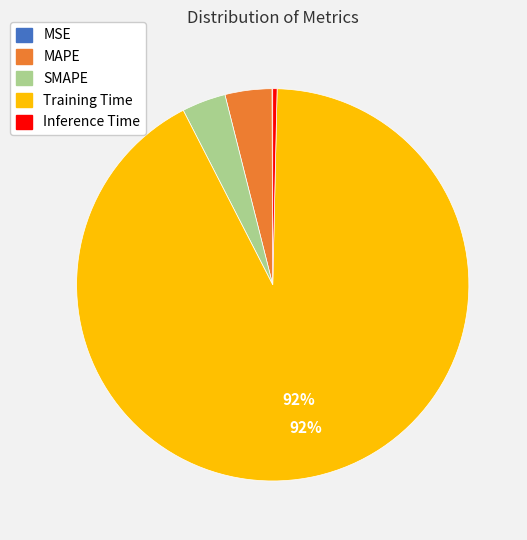

Which category accounts for the majority?

Training Time